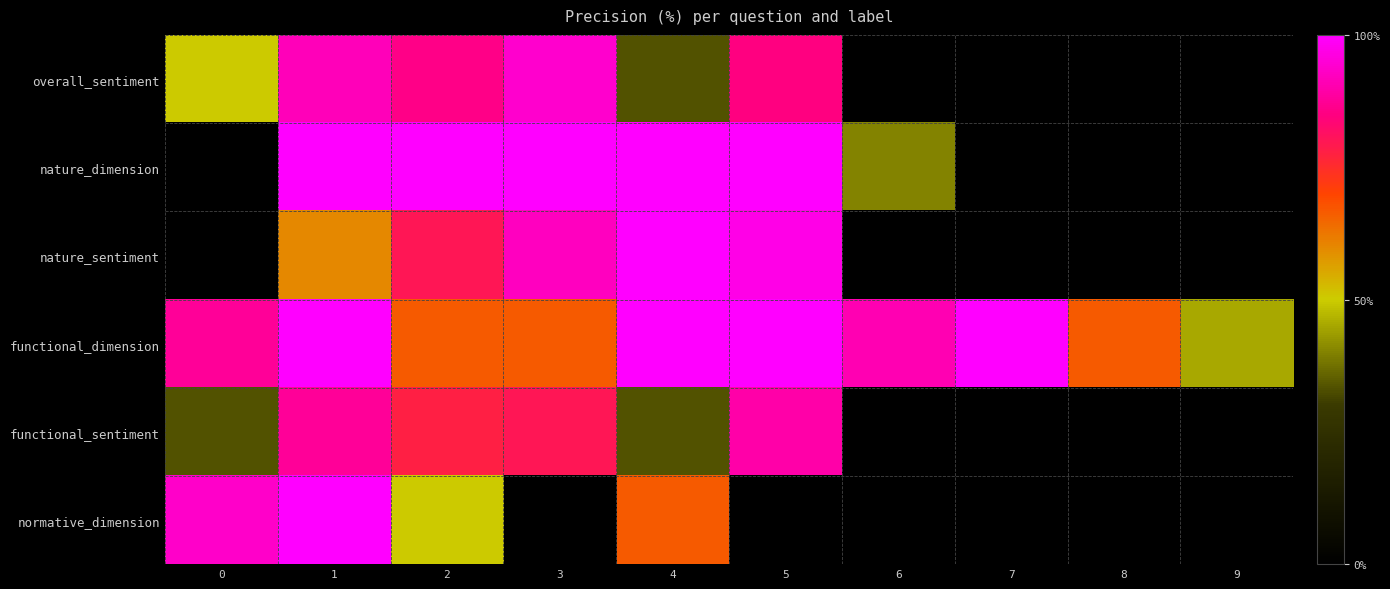

How many distinct data groups are displayed?

6